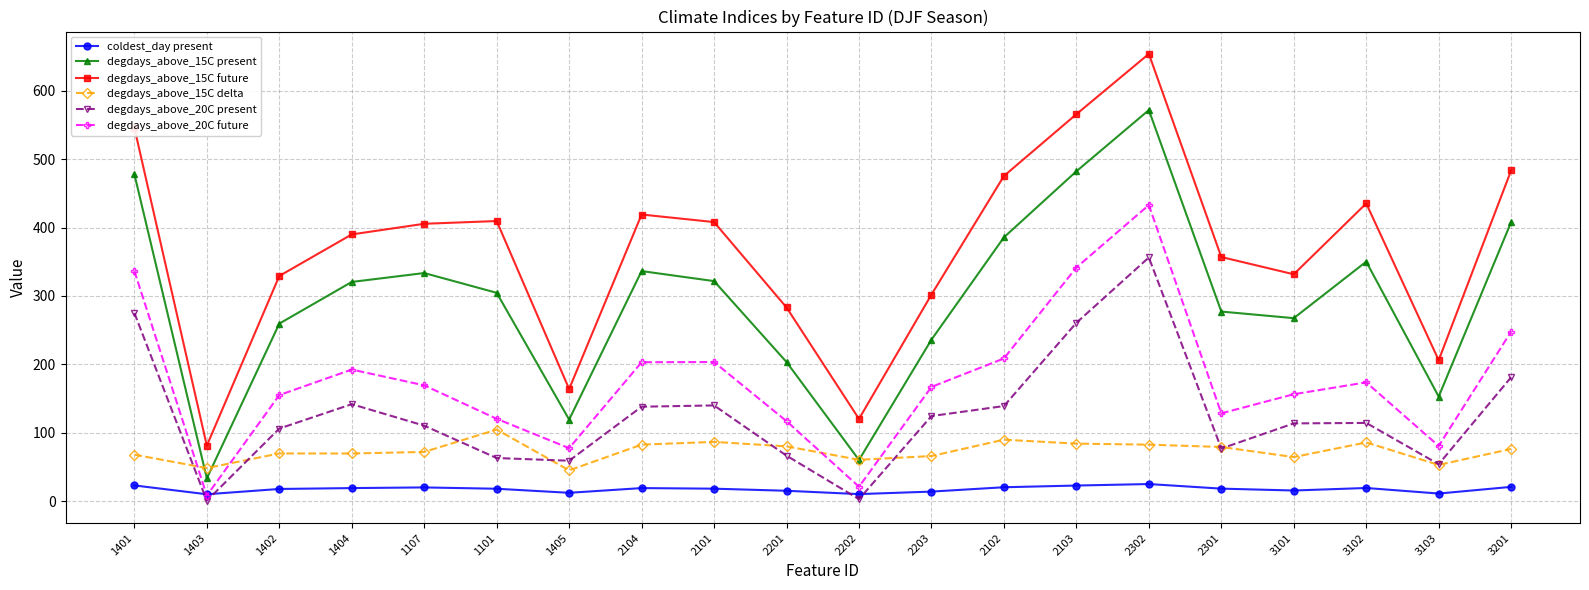

True or false: degdays_above_15C delta and degdays_above_15C future cross at least once.

False